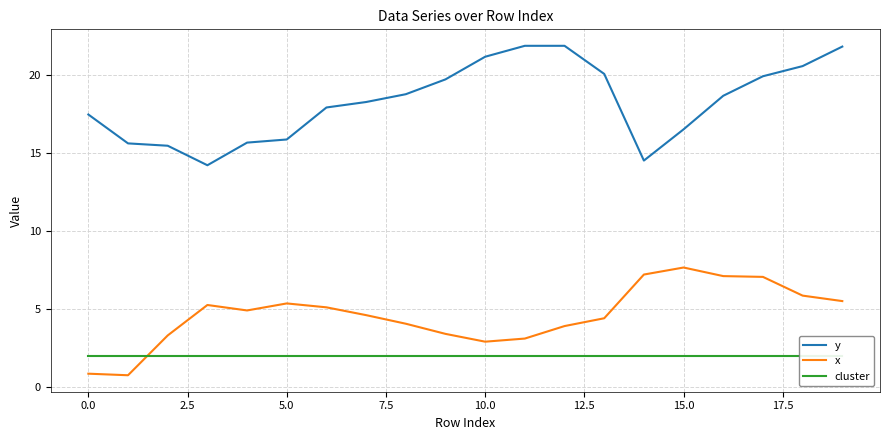

What is the lowest value of the y series?

14.2